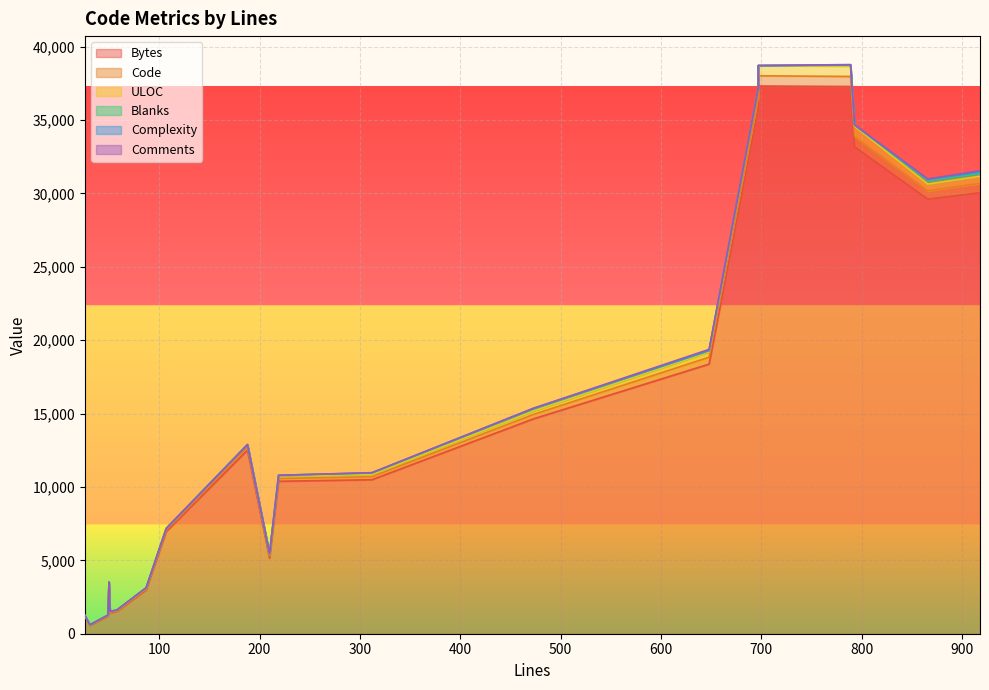

Reading right to left, what are all the values shown in this chart?

Bytes: 312=10492	87=2984	473=14638	866=29600	918=30039	51=1429	31=559	49=1191	58=1520	219=10384	188=12508	50=3424	210=5154	648=18366	107=6955	26=1190	793=33170	697=37312	789=37279	697=35779
Code: 312=205	87=58	473=302	866=578	918=636	51=39	31=23	49=31	58=39	219=189	188=188	50=50	210=155	648=470	107=107	26=24	793=690	697=697	789=685	697=697
ULOC: 312=152	87=58	473=230	866=453	918=490	51=32	31=22	49=32	58=42	219=190	188=189	50=50	210=108	648=356	107=107	26=27	793=711	697=698	789=705	697=697
Blanks: 312=95	87=27	473=159	866=234	918=193	51=12	31=5	49=15	58=13	219=30	188=0	50=0	210=38	648=92	107=0	26=0	793=80	697=0	789=82	697=0
Complexity: 312=15	87=2	473=21	866=63	918=95	51=2	31=0	49=0	58=7	219=0	188=0	50=0	210=0	648=0	107=0	26=0	793=0	697=0	789=0	697=0
Comments: 312=12	87=2	473=12	866=54	918=89	51=0	31=3	49=3	58=6	219=0	188=0	50=0	210=17	648=86	107=0	26=2	793=23	697=0	789=22	697=0